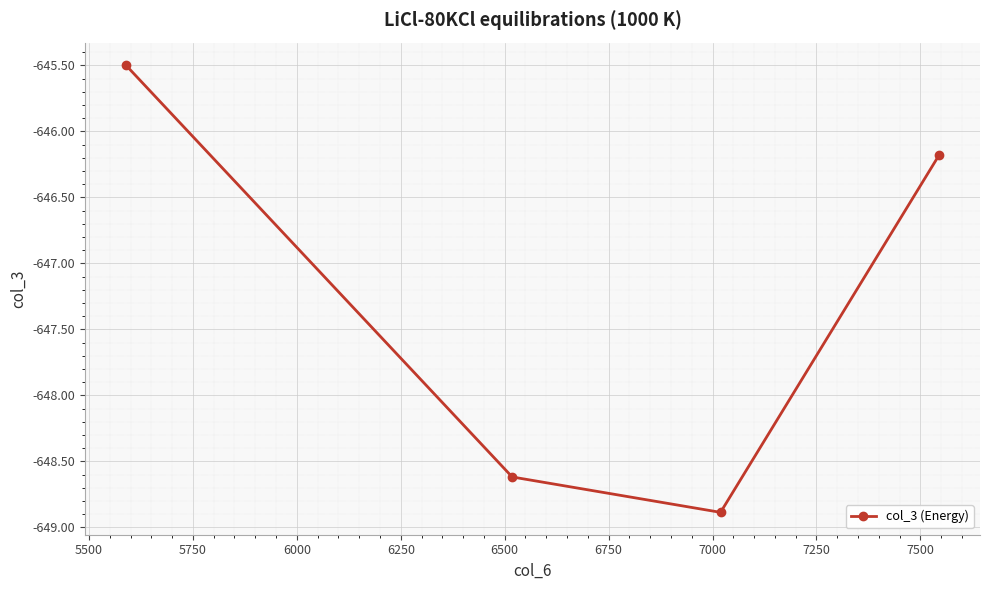

How many interior local valleys (lower than both neighbors) does the data have?

1